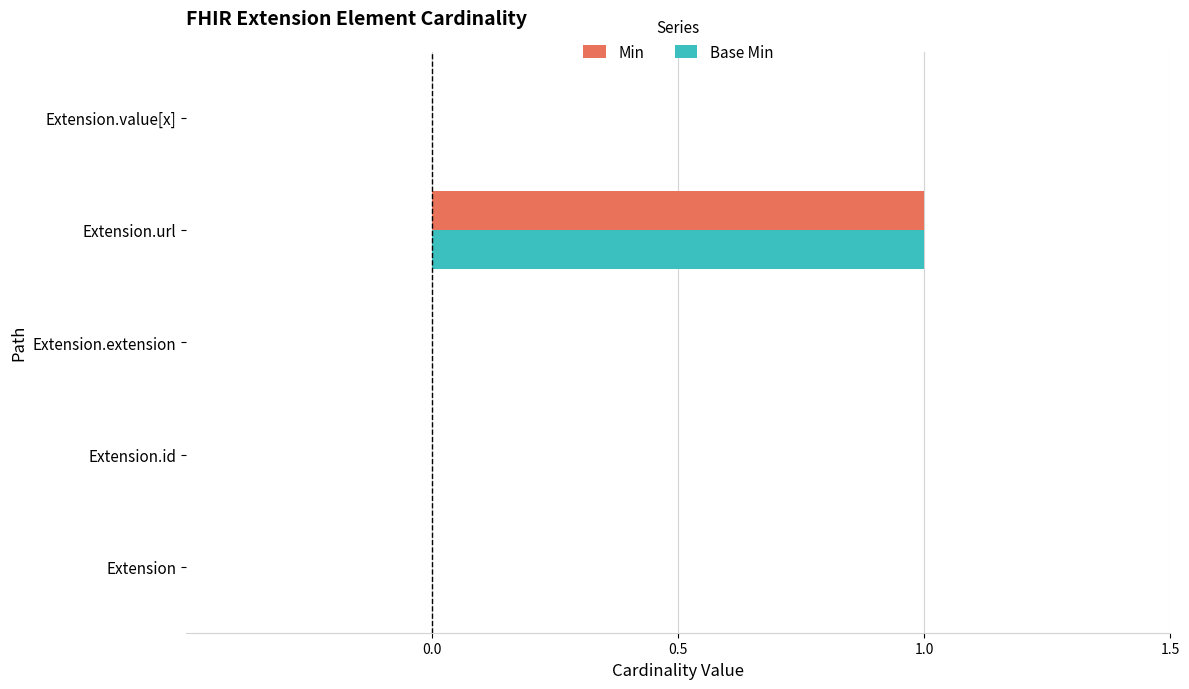

Count the number of categories in the chart.

5